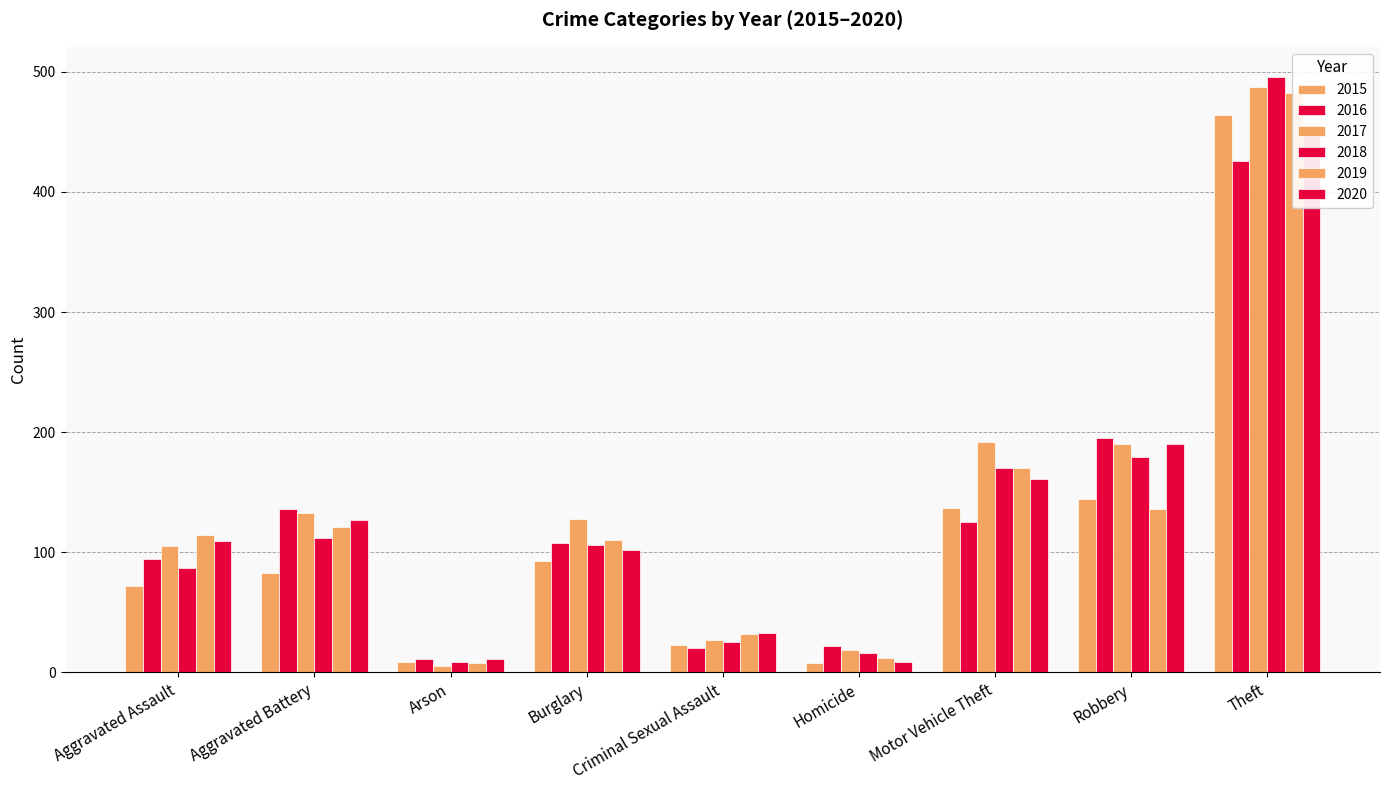

What is the difference between the highest and lowest values at Arson?

6